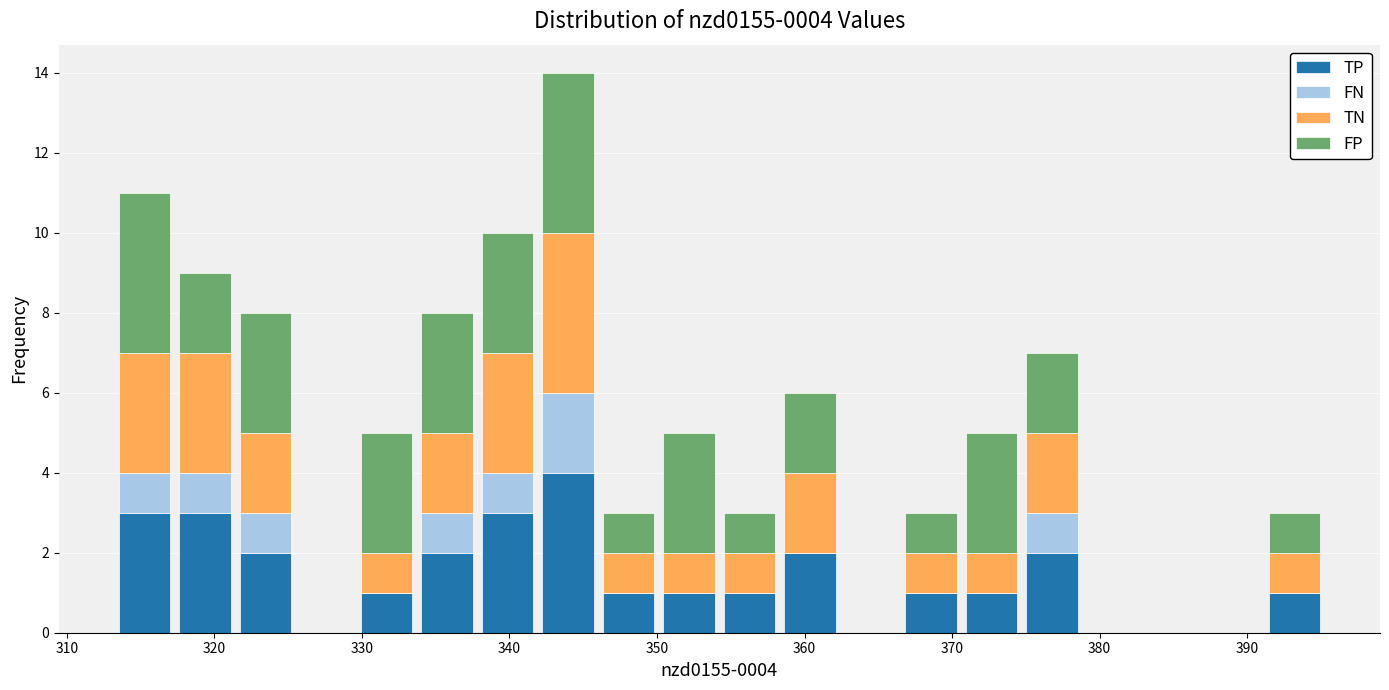

Which range on the x-axis has the tallest stacked bar (by total height)?

342 to 346